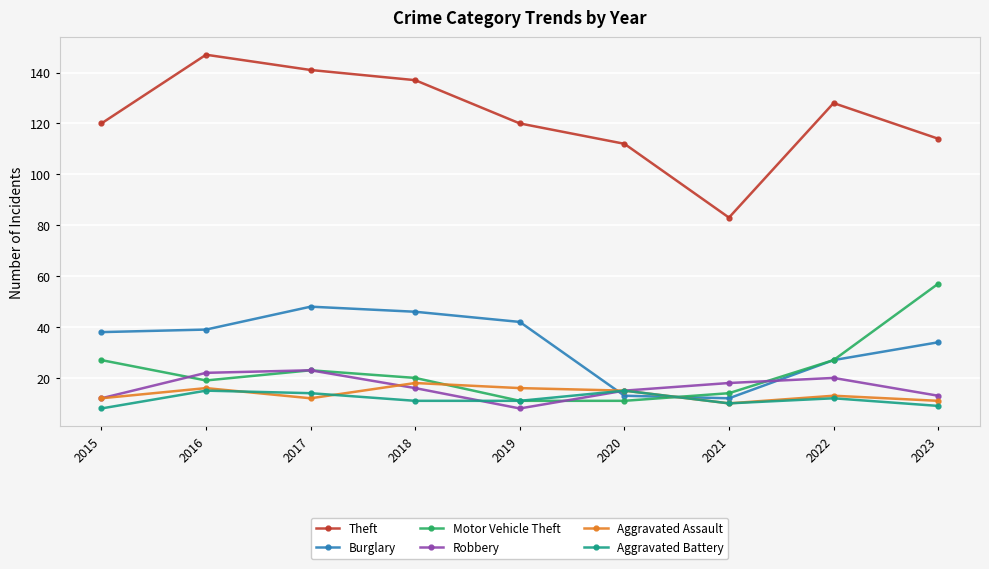

What is the value of the Aggravated Battery point at the 8th from the left?

12